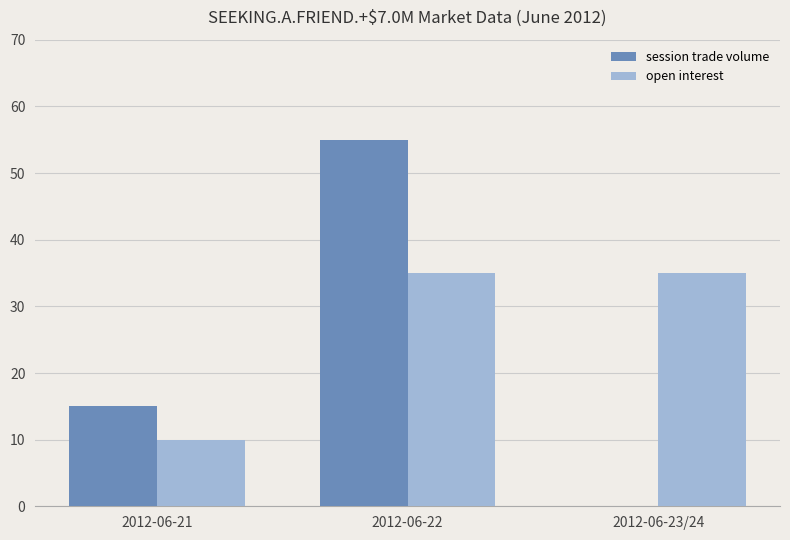

What is the highest value of the session trade volume series?

55